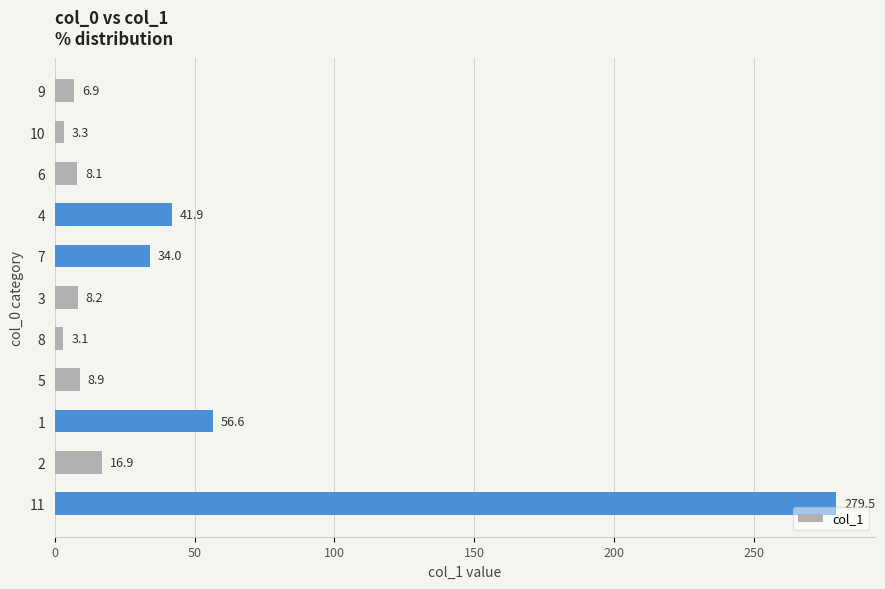

Is it true that the value at 7 is 23.4?

False